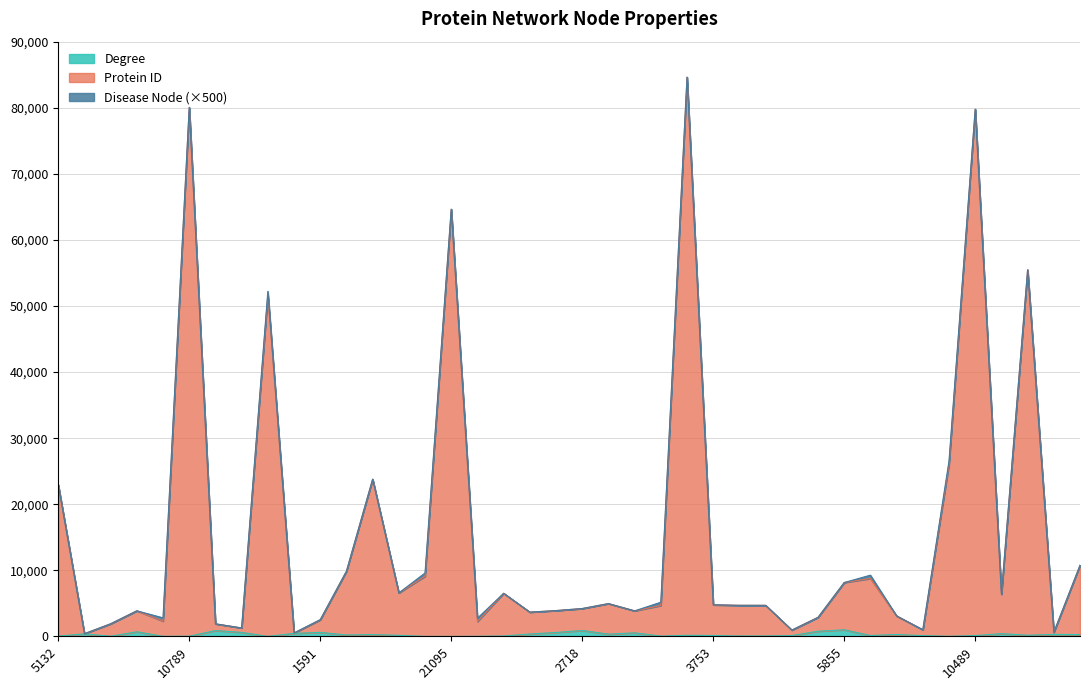

True or false: Protein ID and Degree intersect in this chart.

False